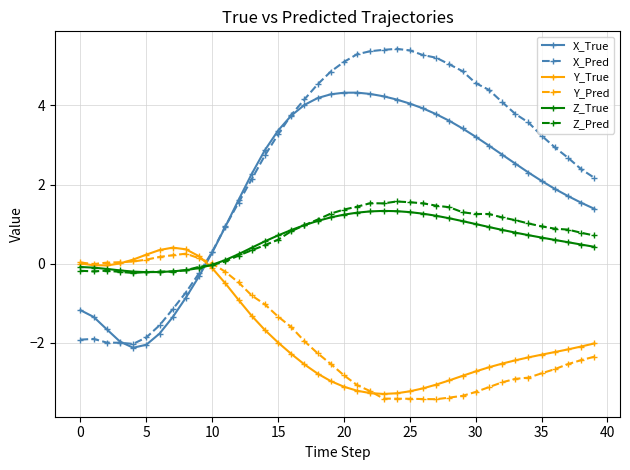

What is the difference between the maximum and minimum values in the Y_True series?

3.7